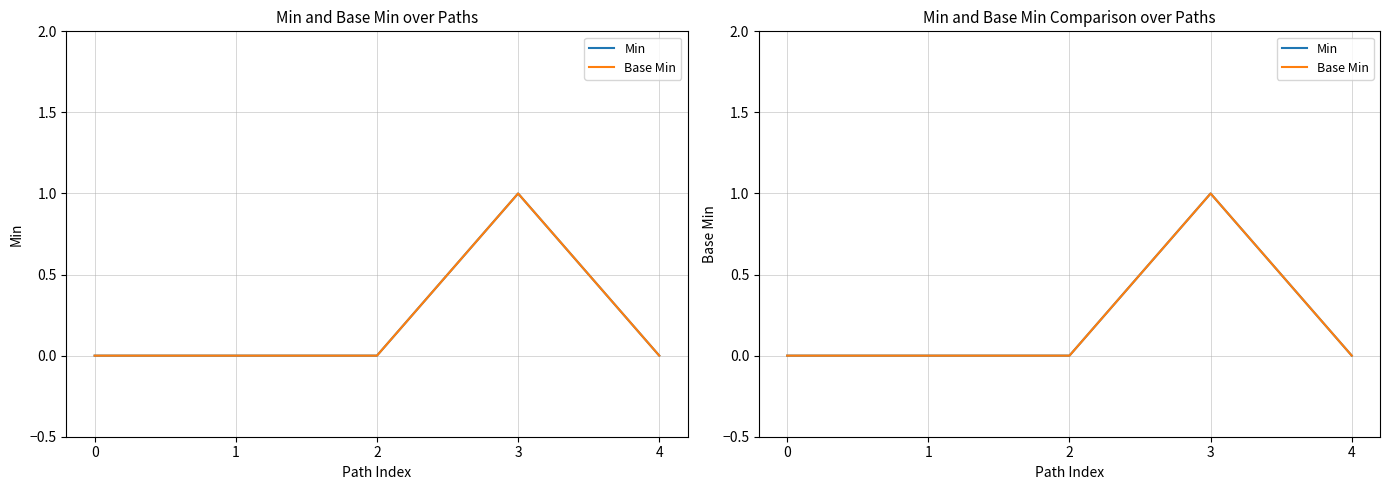

Reading left to right, what are all the values shown in this chart?

Min: 0=0	1=0	2=0	3=1	4=0
Base Min: 0=0	1=0	2=0	3=1	4=0